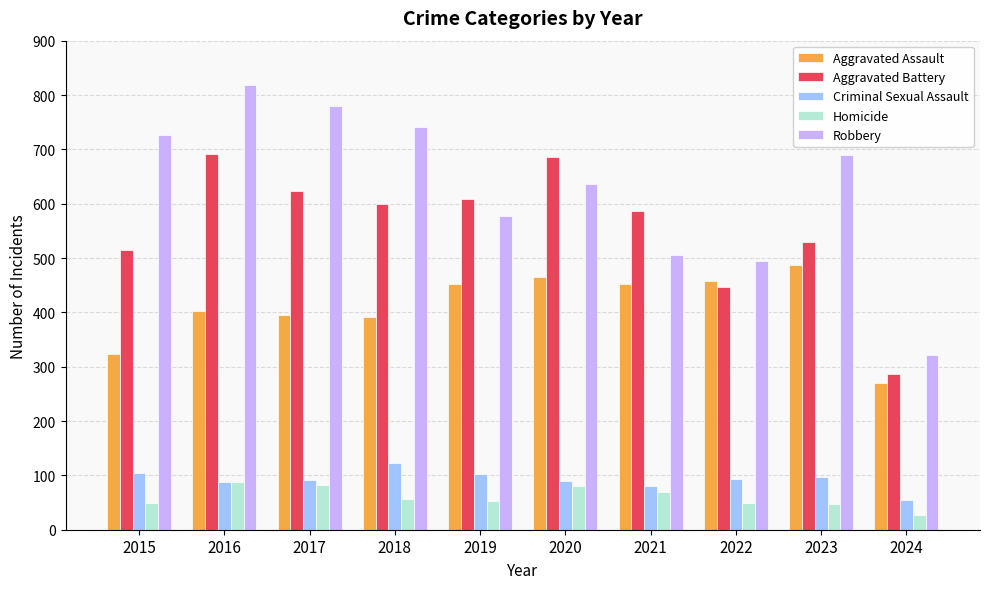

What is the minimum value for Robbery?

322